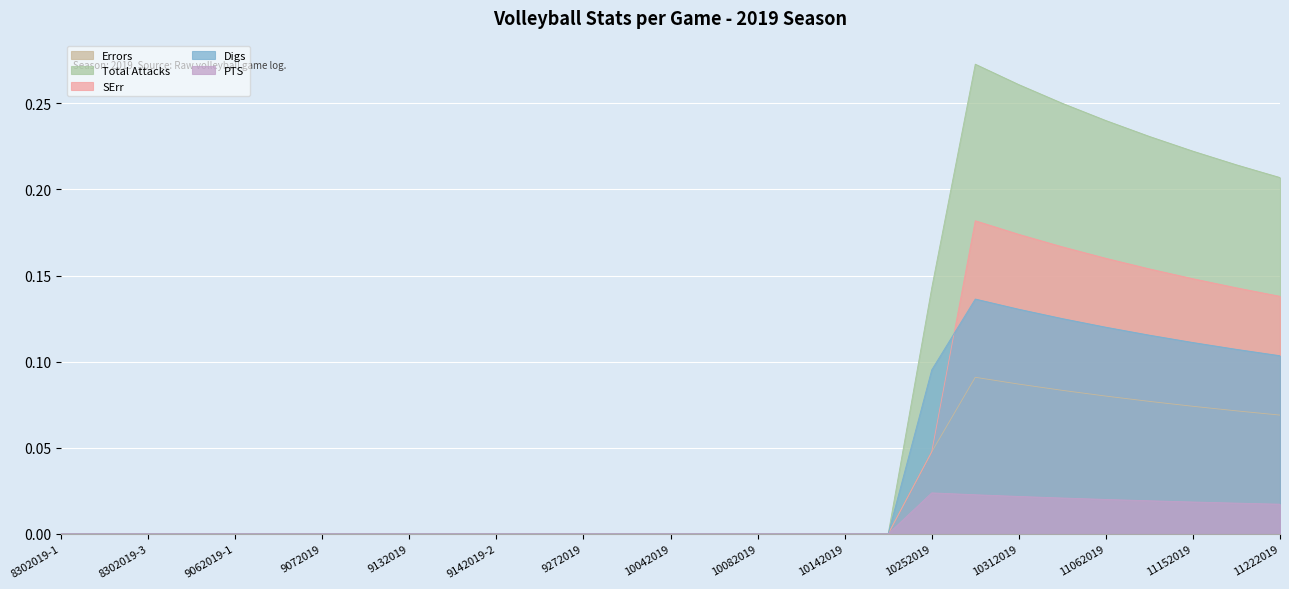

List the labels in order of Errors value, largest first.

10272019, 10312019, 11012019, 11062019, 11102019, 11152019, 11172019, 11222019, 10252019, 8302019-1, 8302019-2, 8302019-3, 8312019, 9062019-1, 9062019-2, 9072019, 9102019, 9132019, 9142019-1, 9142019-2, 9172019, 9272019, 9292019, 10042019, 10062019, 10082019, 10112019, 10142019, 10222019